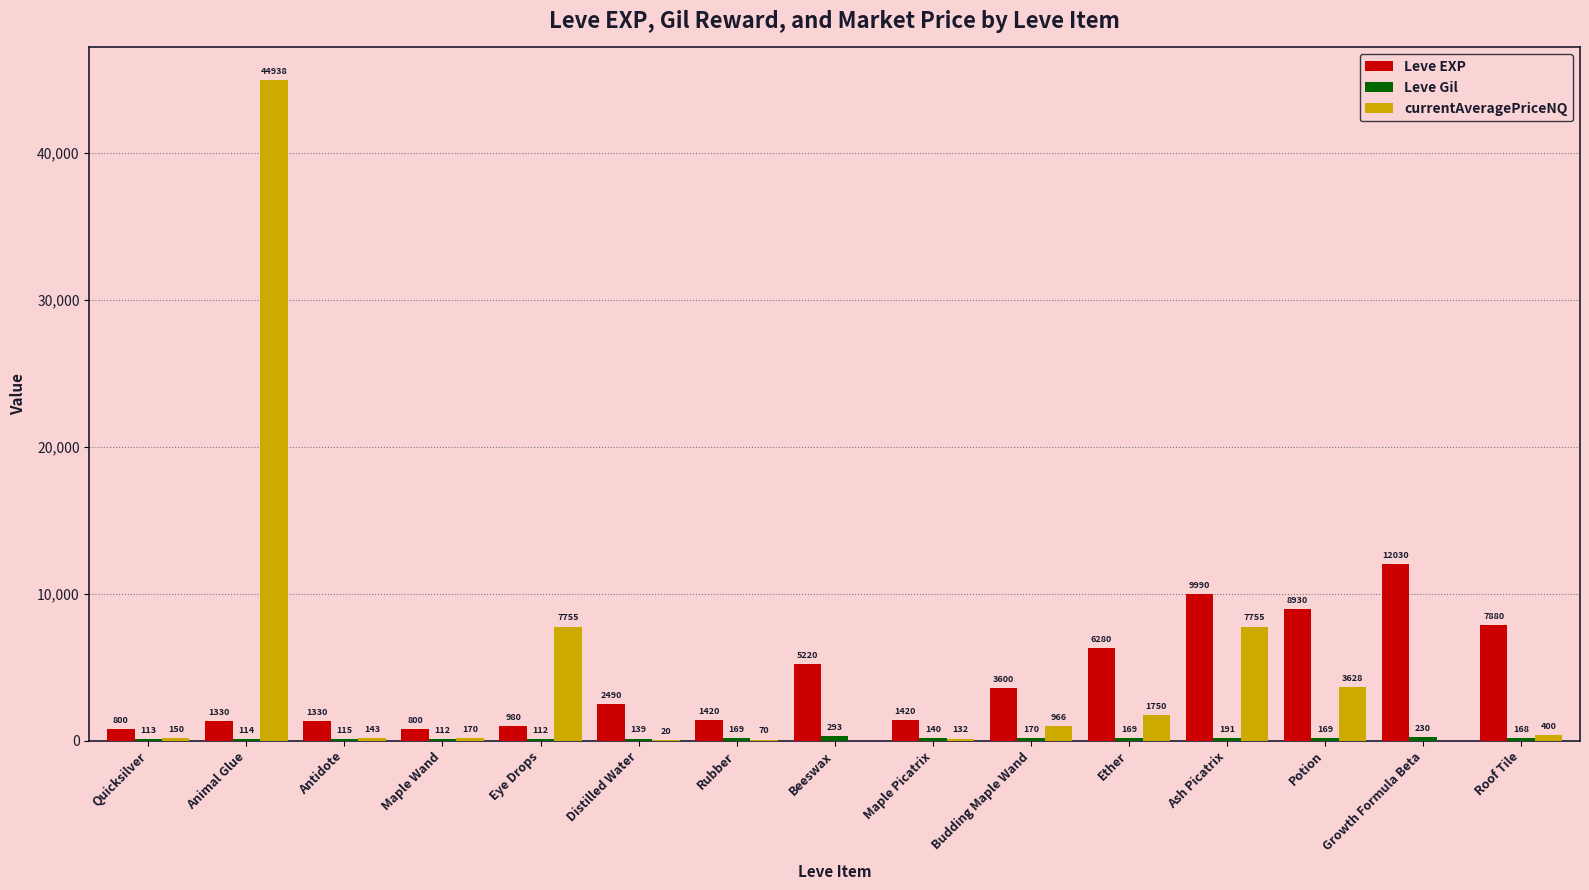

At which category does the chart reach its peak across all series?

Animal Glue